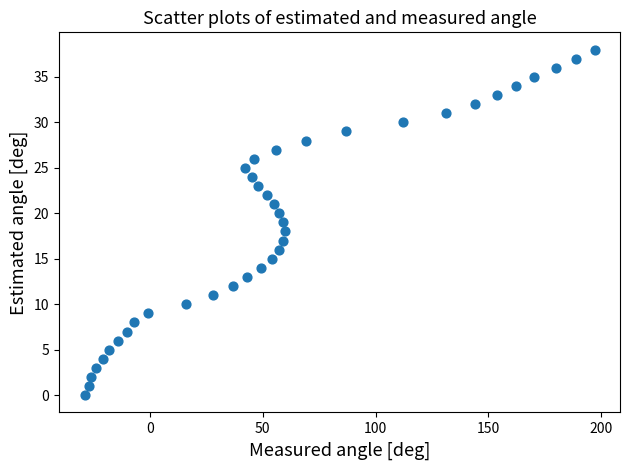

What is the range of Y values (max minus min)?

38